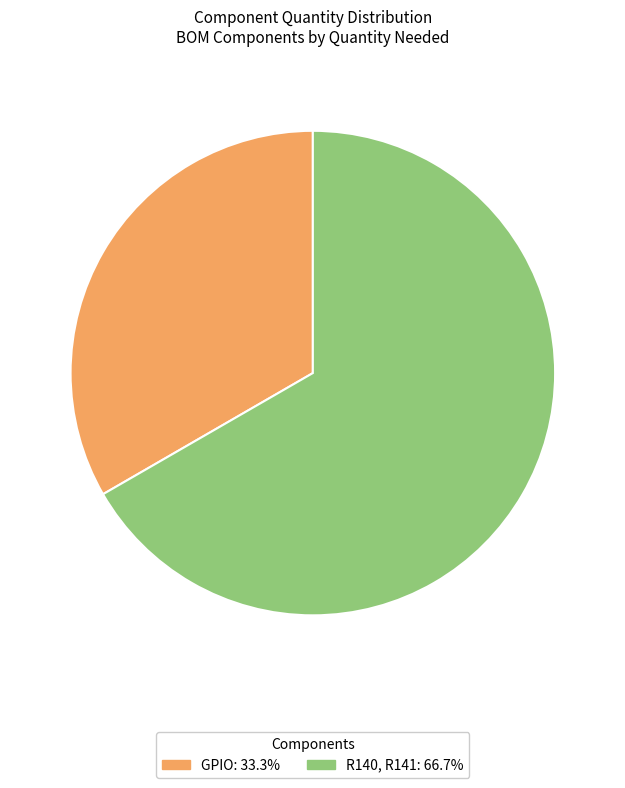

How many slices are in this pie chart?

2